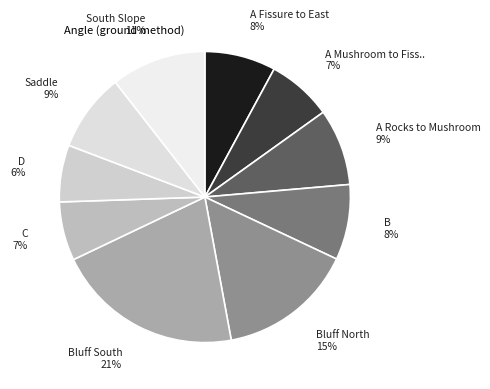

How many slices are in this pie chart?

10